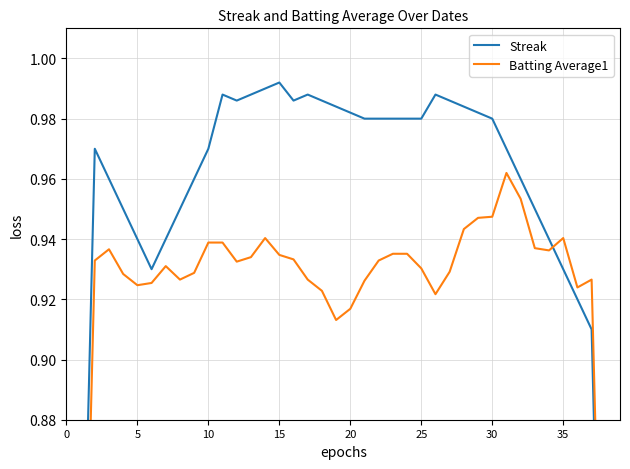

What value does the Batting Average1 series have at 18?

0.9